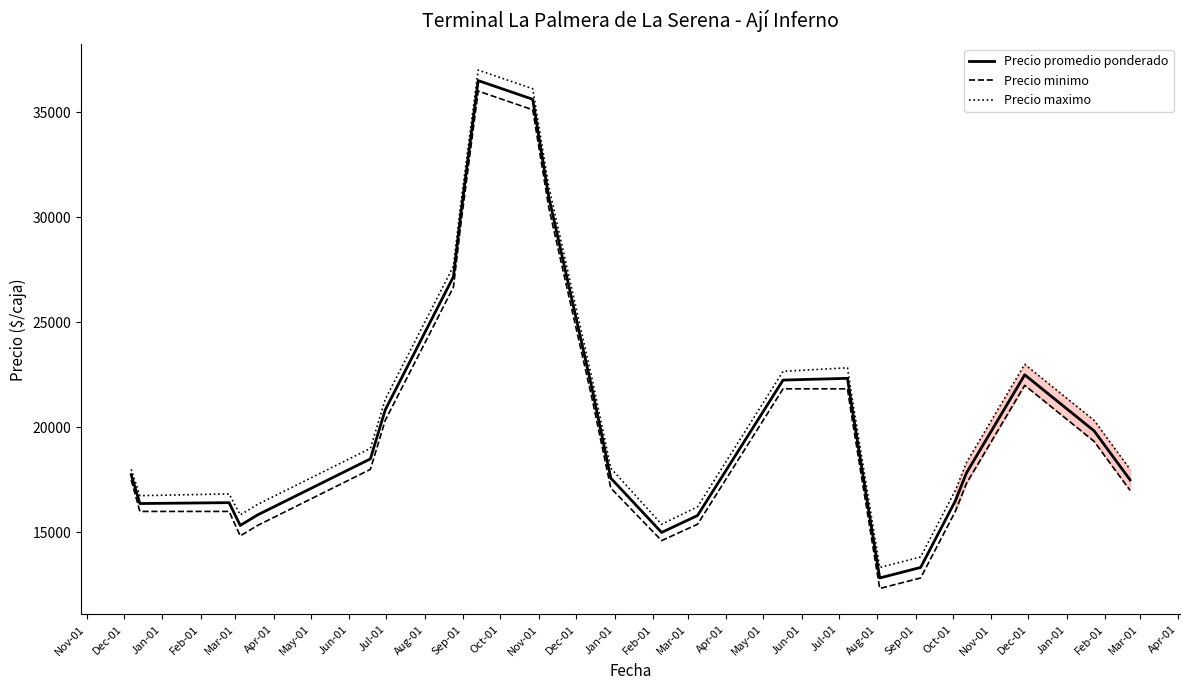

What is the highest value of the Precio minimo series?

36000.0